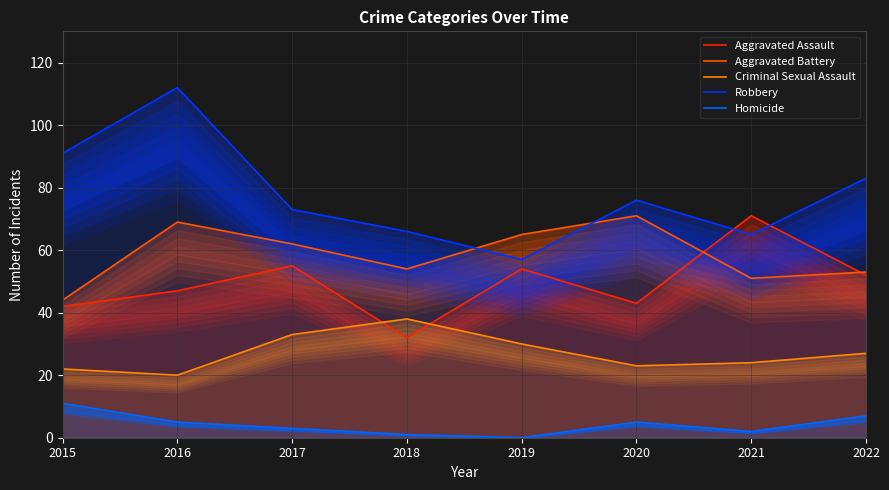

What is the sum of all Aggravated Assault values?

396